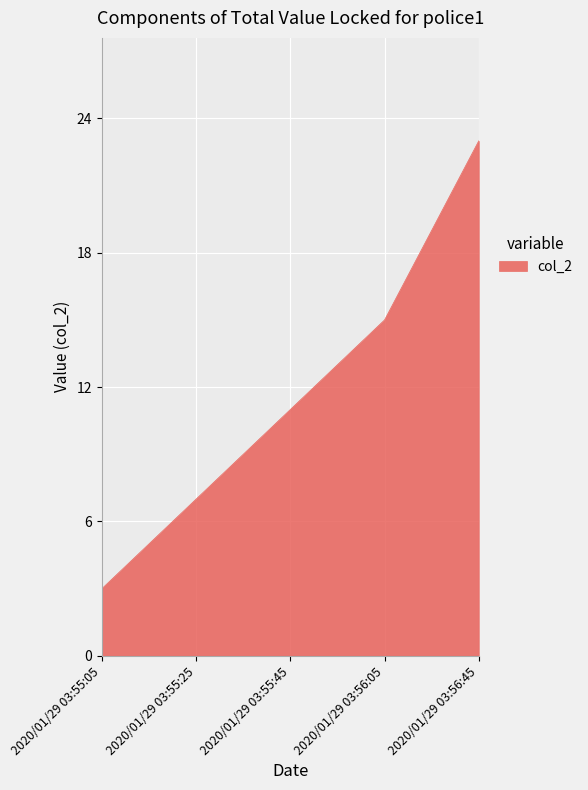

Reading left to right, list all the values displayed in this chart.

2020/01/29 03:55:05=3	2020/01/29 03:55:25=7	2020/01/29 03:55:45=11	2020/01/29 03:56:05=15	2020/01/29 03:56:45=23